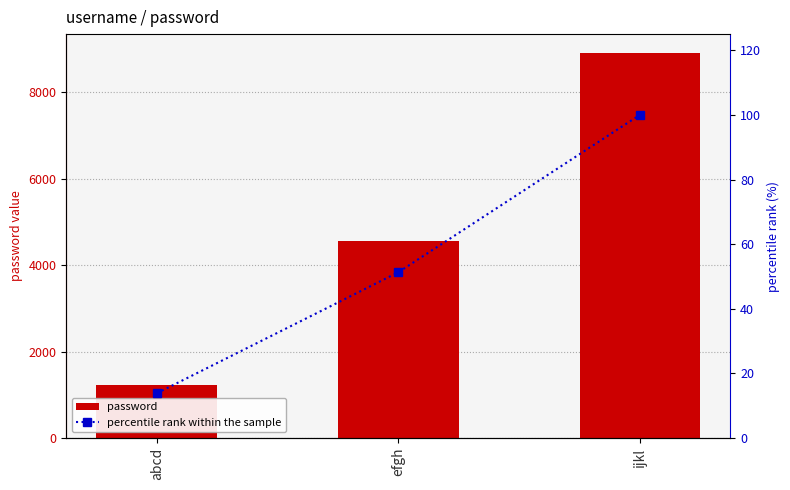

How many groups of bars are there?

3